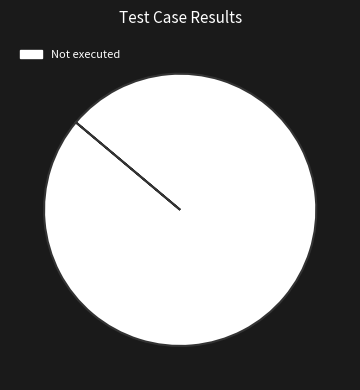

Which category accounts for the majority?

Not executed